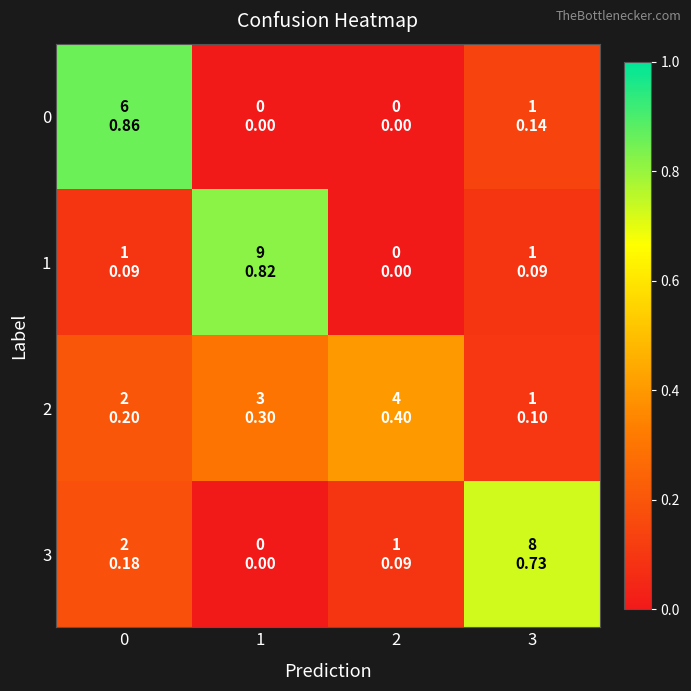

Reading left to right, transcribe all the data shown in this chart.

0: 0=0.9	1=0.0	2=0.0	3=0.1
1: 0=0.1	1=0.8	2=0.0	3=0.1
2: 0=0.2	1=0.3	2=0.4	3=0.1
3: 0=0.2	1=0.0	2=0.1	3=0.7